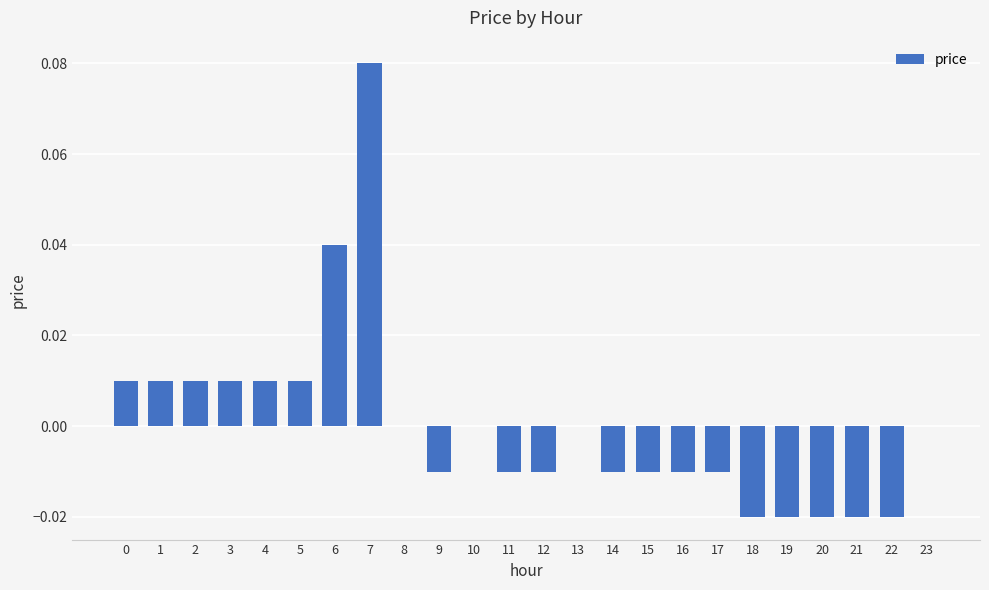

Count the number of data series in this chart.

1